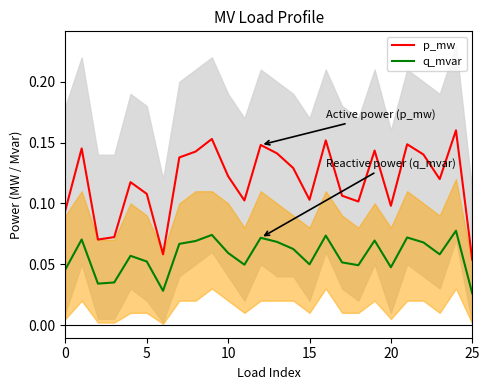

Does the chart have visible grid lines?

No